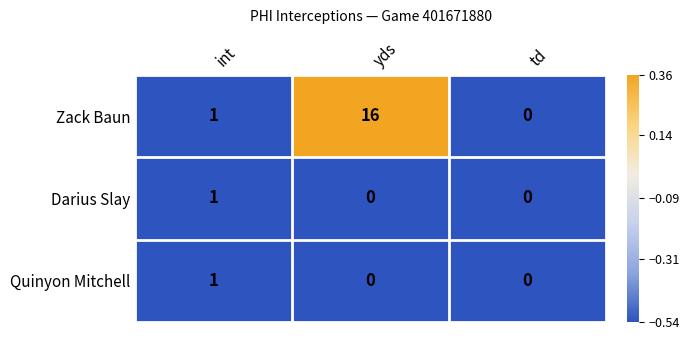

Reading left to right, extract all data points from this chart.

Zack Baun: 1	16	0
Darius Slay: 1	0	0
Quinyon Mitchell: 1	0	0